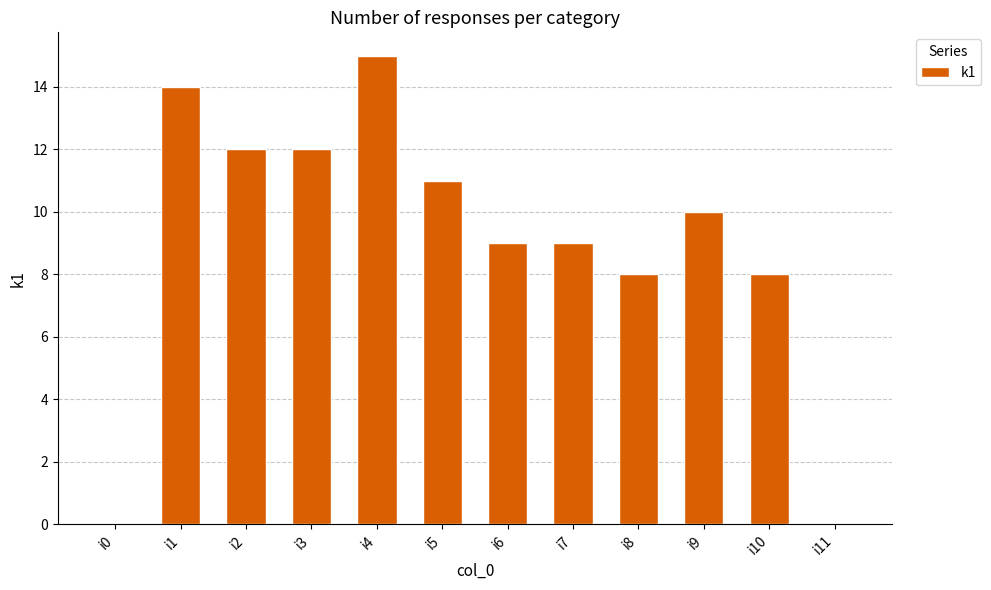

What is the change in value from i5 to i8?

-3